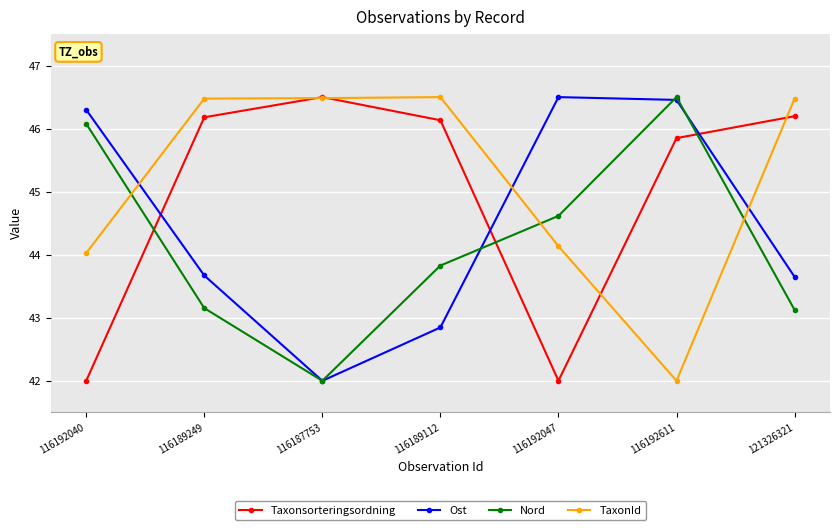

What is the difference between the highest and lowest values at 116189112?

3.7